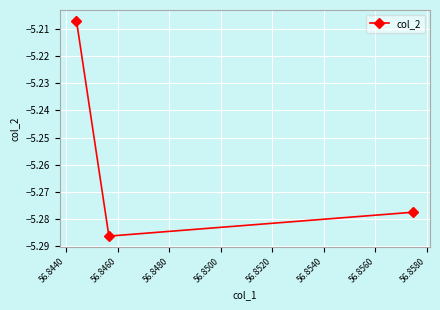

What is the sum of all values?

-15.8